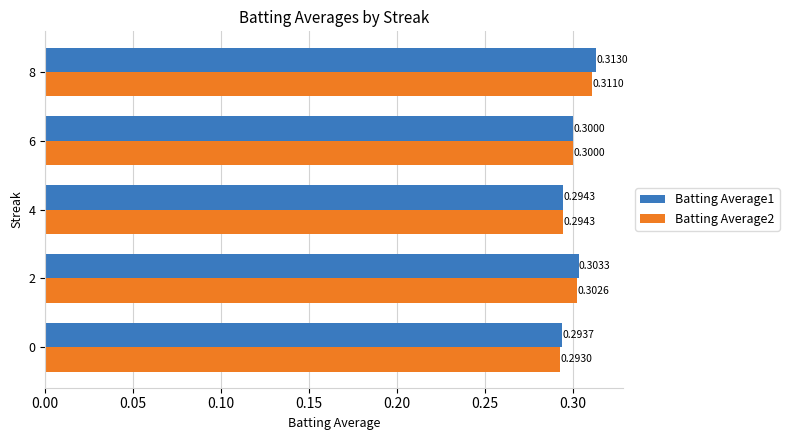

What is the sum of all Batting Average1 values?

1.5